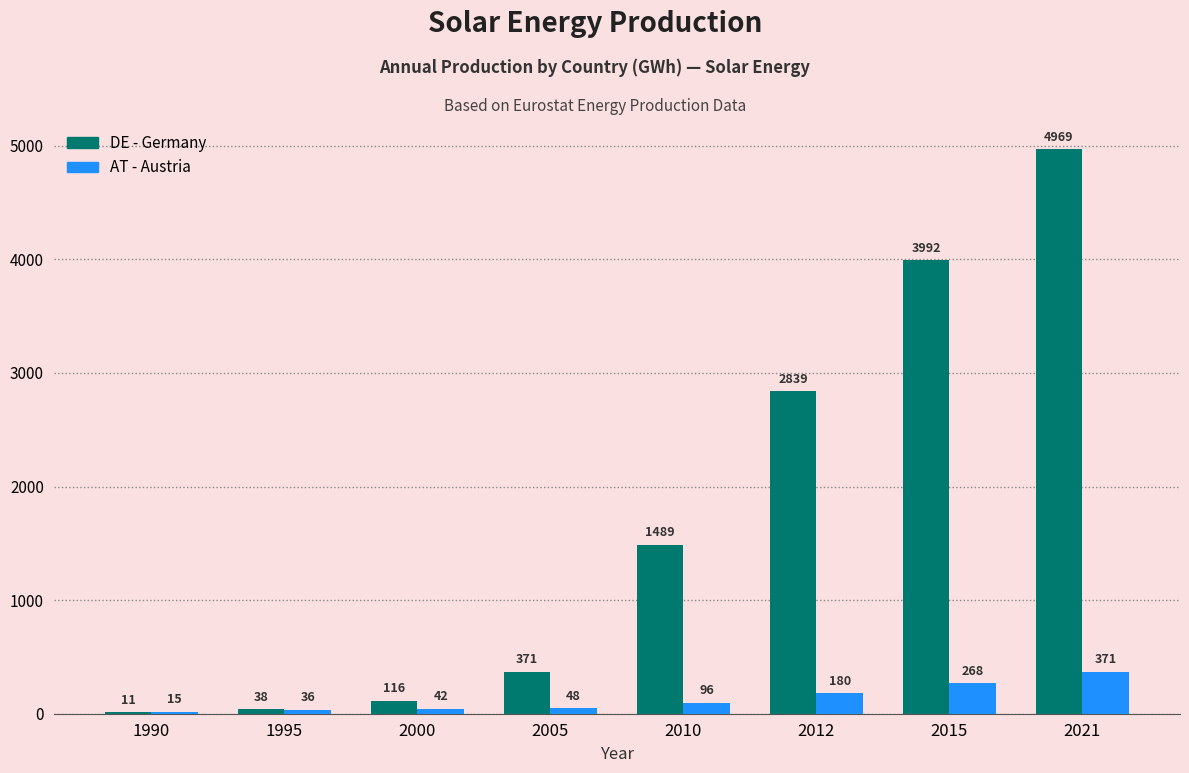

Does the chart contain stacked bars?

No